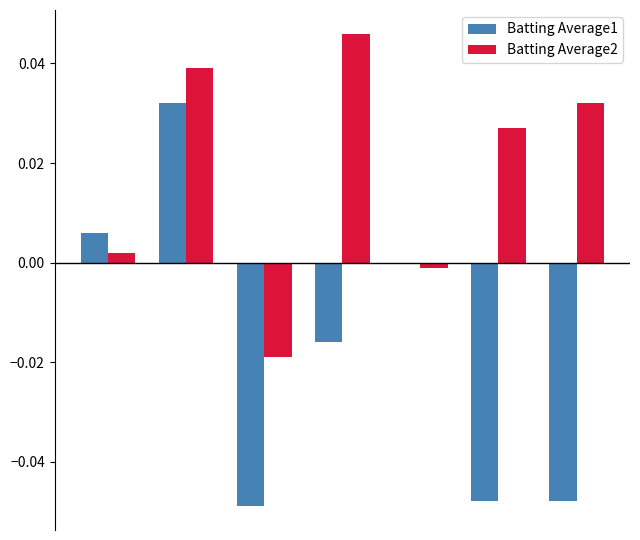

Which series has the largest total across all categories?

Batting Average2